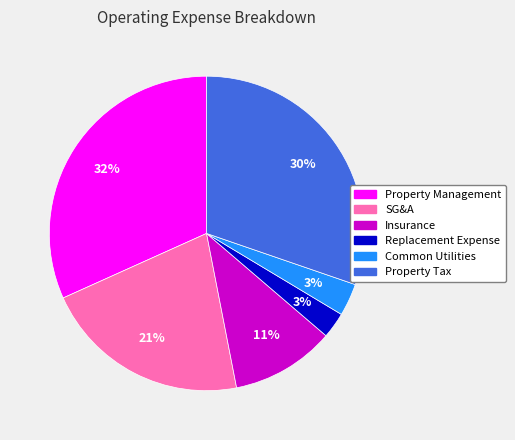

Is the sum of SG&A and Property Tax greater than half?

Yes